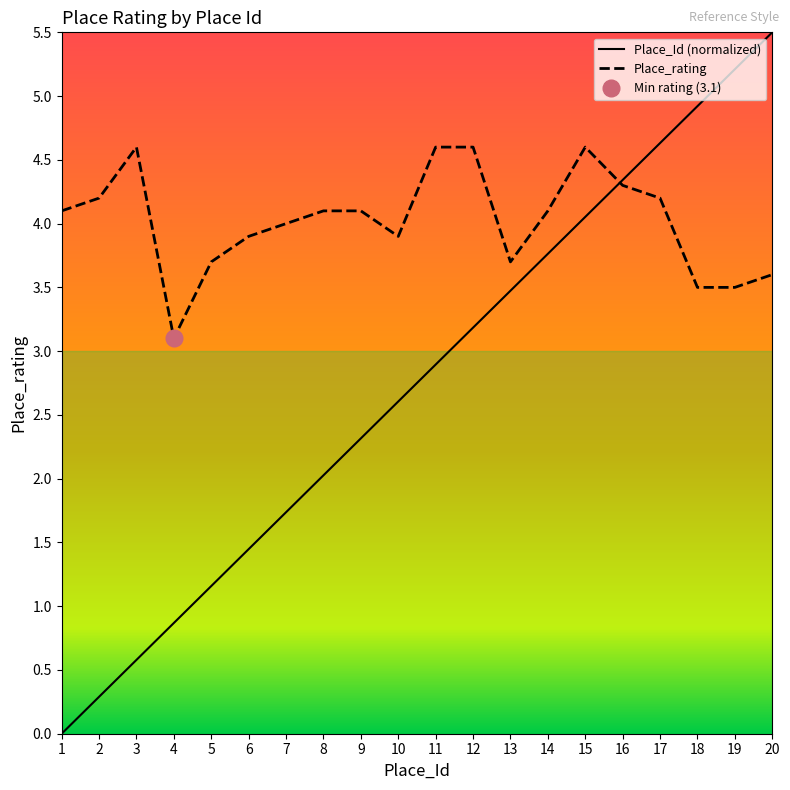

What is the value of the Place_rating point at the 10th from the left?

3.9